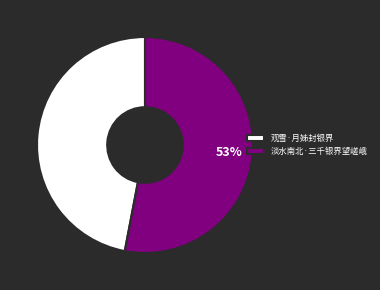

Is there any slice that represents more than half of the pie?

Yes